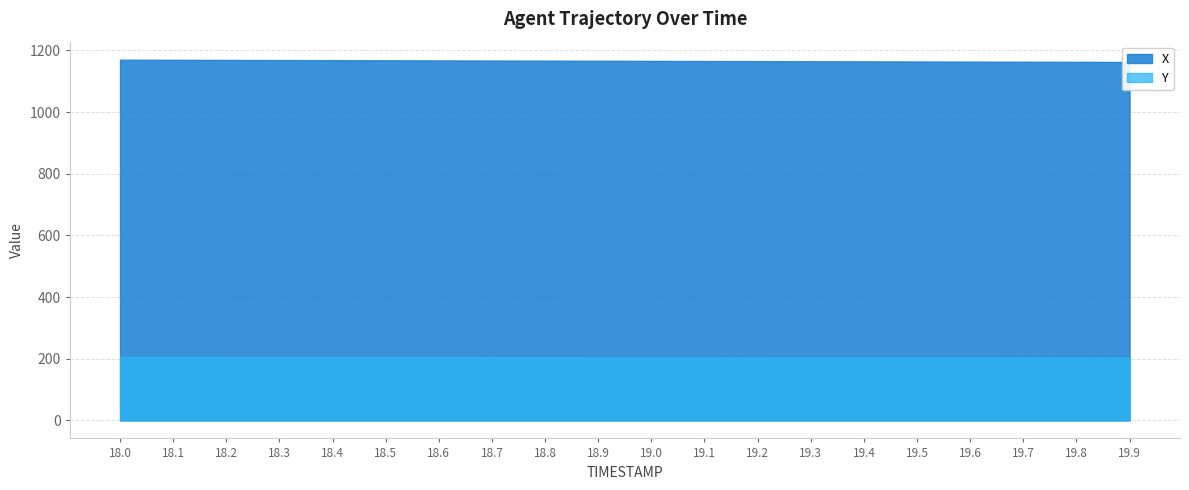

Read the X value at 18.3.

1169.0